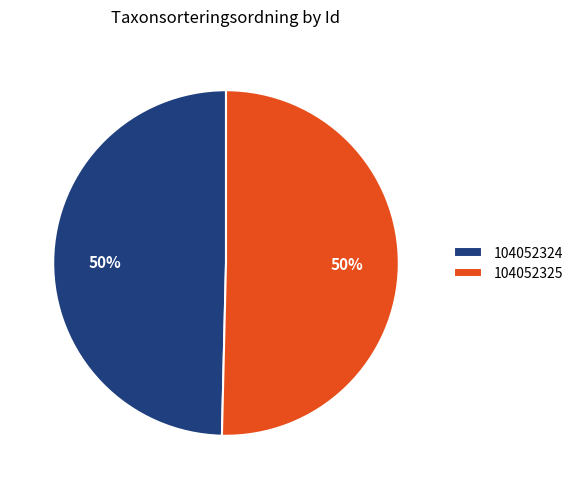

Do 104052324 and 104052325 together represent more than half of the pie?

Yes